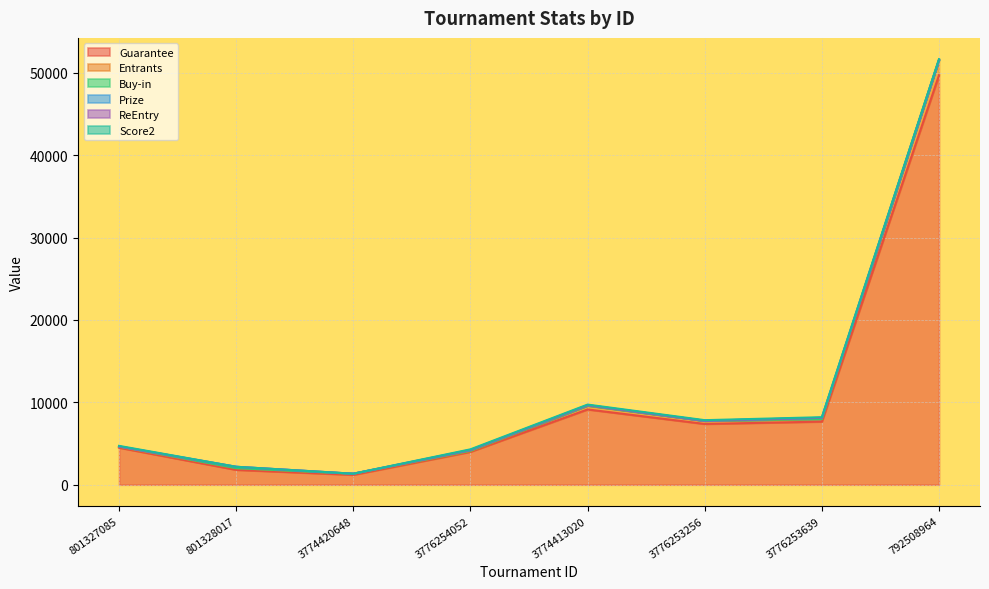

What is the maximum value shown in the chart?

49707.0